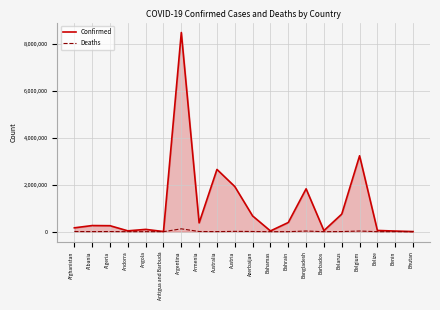

What value does the Confirmed series have at Belize?

52775